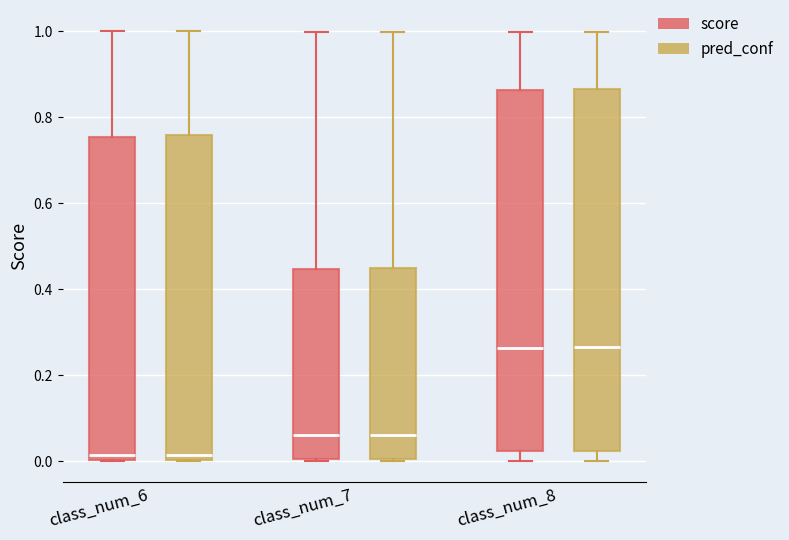

Reading left to right, read every box against the y-axis: the position of its median line, the range the box covers, and the ends of its whiskers. The values are not printed on the chart, so give them approximately, as read against the axis.

class_num_6 (score): median 0.02, box 0.00 to 0.76, whiskers 0.00 to 1.00
class_num_6 (pred_conf): median 0.02, box 0.00 to 0.76, whiskers 0.00 to 1.00
class_num_7 (score): median 0.06, box 0.00 to 0.44, whiskers 0.00 to 1.00
class_num_7 (pred_conf): median 0.06, box 0.00 to 0.44, whiskers 0.00 to 1.00
class_num_8 (score): median 0.26, box 0.02 to 0.86, whiskers 0.00 to 1.00
class_num_8 (pred_conf): median 0.26, box 0.02 to 0.86, whiskers 0.00 to 1.00